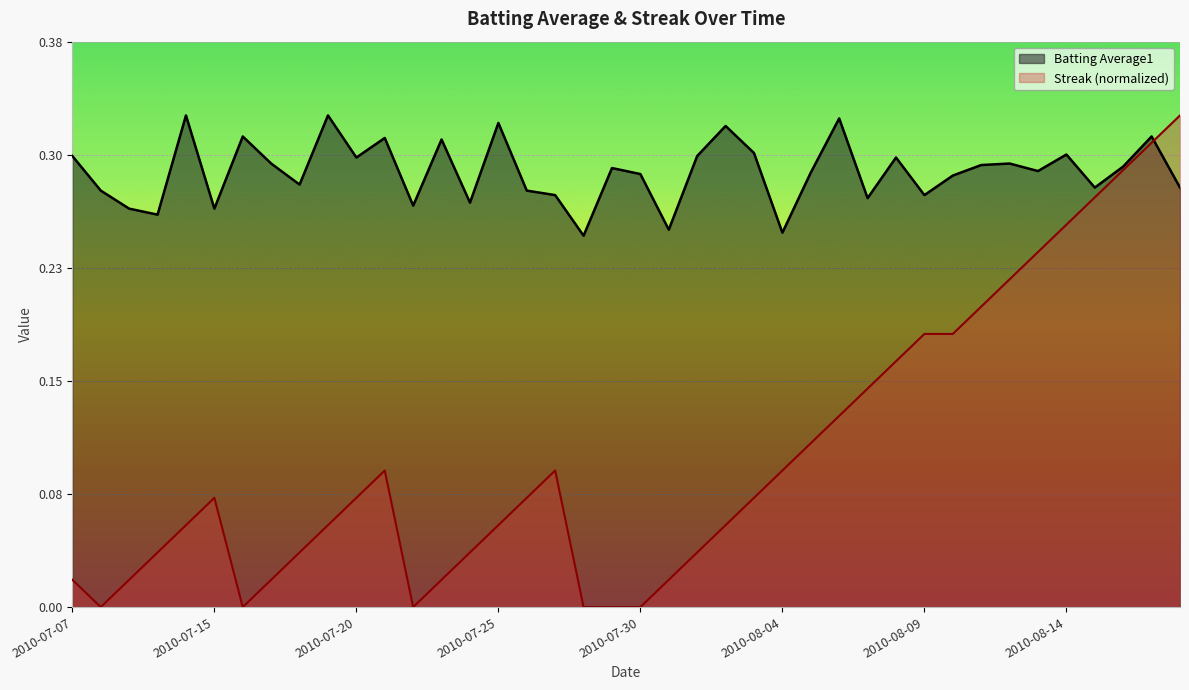

At which category does Streak reach its first local valley?

2010-07-08